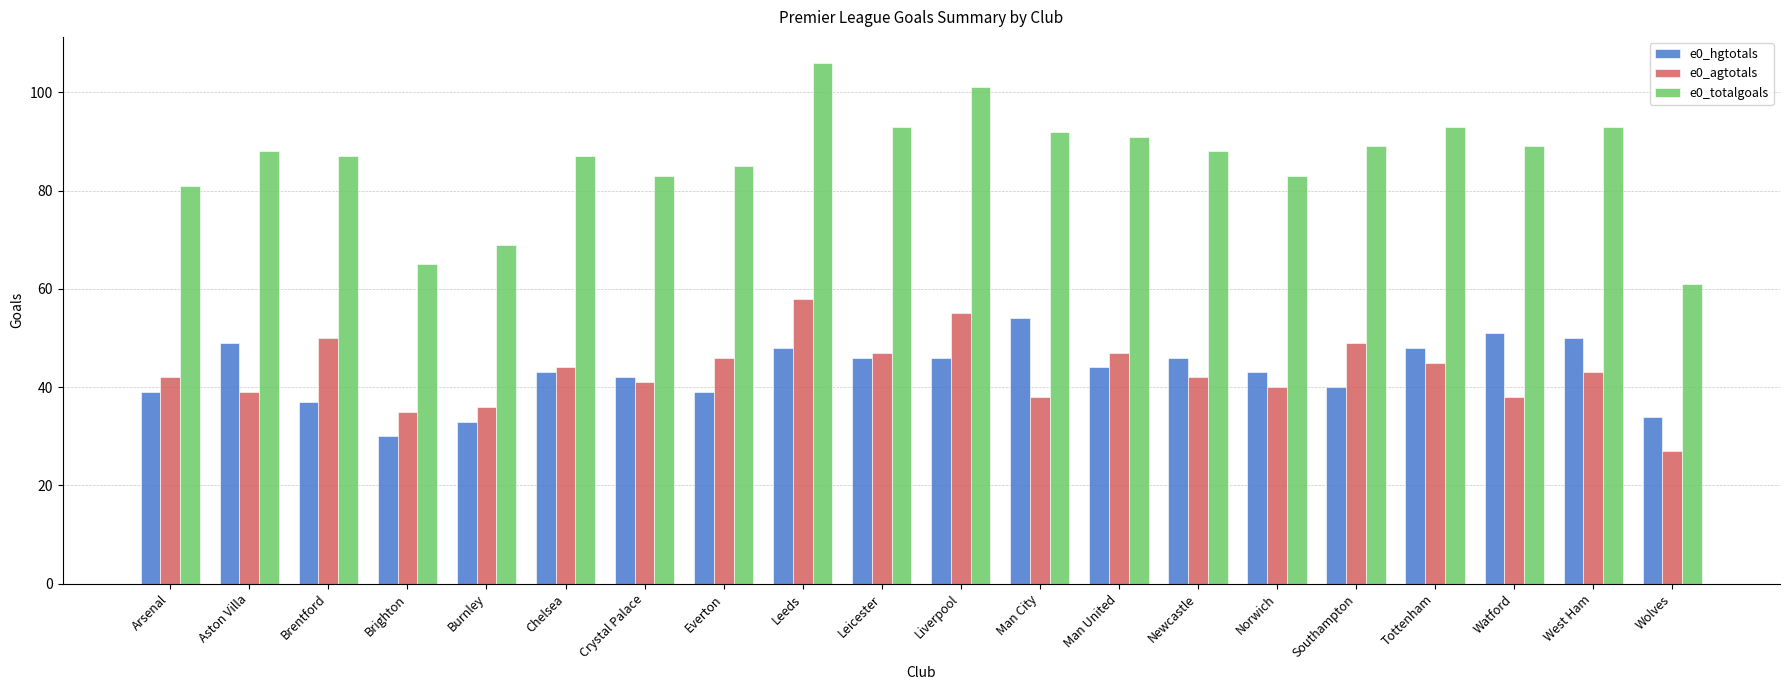

Reading left to right, transcribe all the data shown in this chart.

e0_hgtotals: Arsenal=39	Aston Villa=49	Brentford=37	Brighton=30	Burnley=33	Chelsea=43	Crystal Palace=42	Everton=39	Leeds=48	Leicester=46	Liverpool=46	Man City=54	Man United=44	Newcastle=46	Norwich=43	Southampton=40	Tottenham=48	Watford=51	West Ham=50	Wolves=34
e0_agtotals: Arsenal=42	Aston Villa=39	Brentford=50	Brighton=35	Burnley=36	Chelsea=44	Crystal Palace=41	Everton=46	Leeds=58	Leicester=47	Liverpool=55	Man City=38	Man United=47	Newcastle=42	Norwich=40	Southampton=49	Tottenham=45	Watford=38	West Ham=43	Wolves=27
e0_totalgoals: Arsenal=81	Aston Villa=88	Brentford=87	Brighton=65	Burnley=69	Chelsea=87	Crystal Palace=83	Everton=85	Leeds=106	Leicester=93	Liverpool=101	Man City=92	Man United=91	Newcastle=88	Norwich=83	Southampton=89	Tottenham=93	Watford=89	West Ham=93	Wolves=61